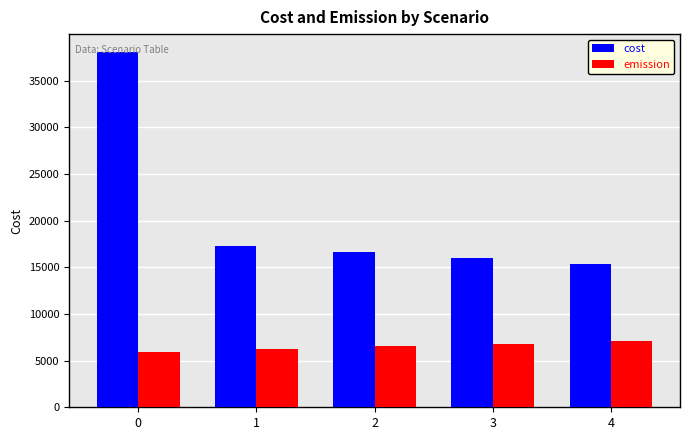

Which series has the largest total across all categories?

cost